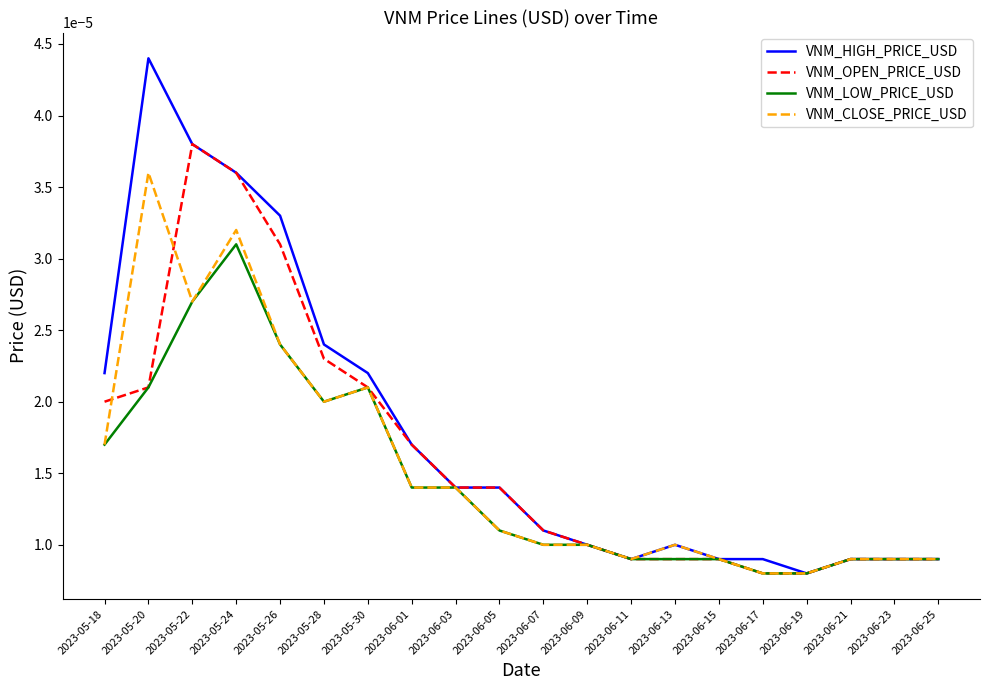

What are all the series names shown in the legend?

VNM_HIGH_PRICE_USD, VNM_OPEN_PRICE_USD, VNM_LOW_PRICE_USD, VNM_CLOSE_PRICE_USD